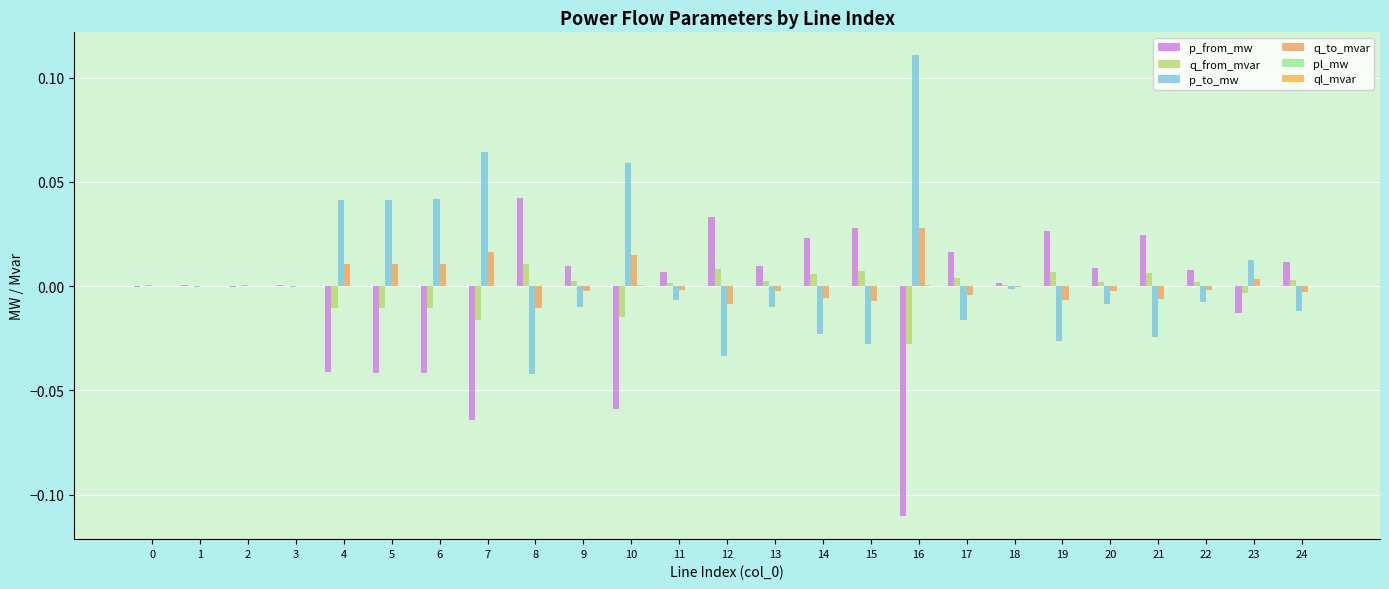

Reading left to right, transcribe all the data shown in this chart.

p_from_mw: 0=-0.0	1=0.0	2=-0.0	3=0.0	4=-0.0	5=-0.0	6=-0.0	7=-0.1	8=0.0	9=0.0	10=-0.1	11=0.0	12=0.0	13=0.0	14=0.0	15=0.0	16=-0.1	17=0.0	18=0.0	19=0.0	20=0.0	21=0.0	22=0.0	23=-0.0	24=0.0
q_from_mvar: 0=-0.0	1=0.0	2=-0.0	3=0.0	4=-0.0	5=-0.0	6=-0.0	7=-0.0	8=0.0	9=0.0	10=-0.0	11=0.0	12=0.0	13=0.0	14=0.0	15=0.0	16=-0.0	17=0.0	18=0.0	19=0.0	20=0.0	21=0.0	22=0.0	23=-0.0	24=0.0
p_to_mw: 0=0.0	1=-0.0	2=0.0	3=-0.0	4=0.0	5=0.0	6=0.0	7=0.1	8=-0.0	9=-0.0	10=0.1	11=-0.0	12=-0.0	13=-0.0	14=-0.0	15=-0.0	16=0.1	17=-0.0	18=-0.0	19=-0.0	20=-0.0	21=-0.0	22=-0.0	23=0.0	24=-0.0
q_to_mvar: 0=0.0	1=-0.0	2=0.0	3=-0.0	4=0.0	5=0.0	6=0.0	7=0.0	8=-0.0	9=-0.0	10=0.0	11=-0.0	12=-0.0	13=-0.0	14=-0.0	15=-0.0	16=0.0	17=-0.0	18=-0.0	19=-0.0	20=-0.0	21=-0.0	22=-0.0	23=0.0	24=-0.0
pl_mw: 0=0.0	1=0.0	2=0.0	3=0.0	4=0.0	5=0.0	6=0.0	7=0.0	8=0.0	9=0.0	10=0.0	11=0.0	12=0.0	13=0.0	14=0.0	15=0.0	16=0.0	17=0.0	18=0.0	19=0.0	20=0.0	21=0.0	22=0.0	23=0.0	24=0.0
ql_mvar: 0=-0.0	1=-0.0	2=-0.0	3=-0.0	4=0.0	5=0.0	6=0.0	7=0.0	8=0.0	9=0.0	10=0.0	11=0.0	12=0.0	13=0.0	14=0.0	15=0.0	16=0.0	17=0.0	18=-0.0	19=0.0	20=0.0	21=0.0	22=0.0	23=0.0	24=0.0